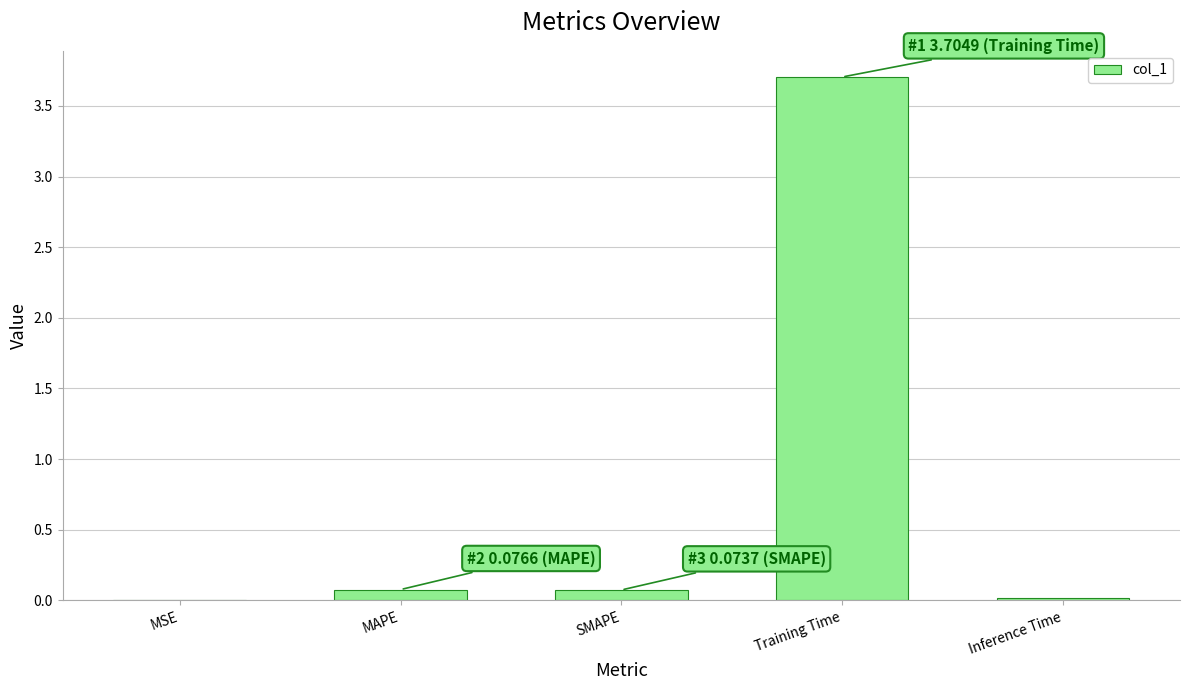

What is the approximate value at Training Time?

3.7